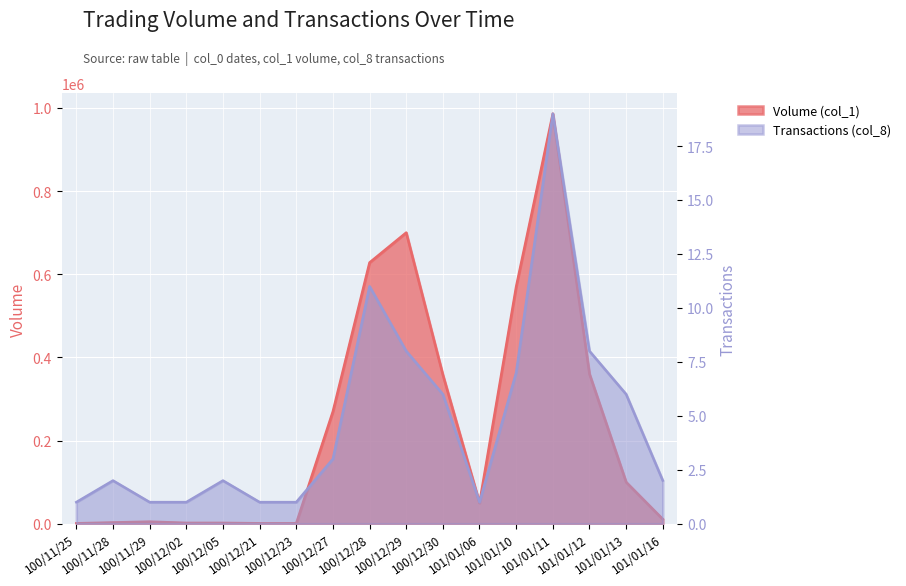

Where is the first local minimum for Volume (col_1)?

101/01/06